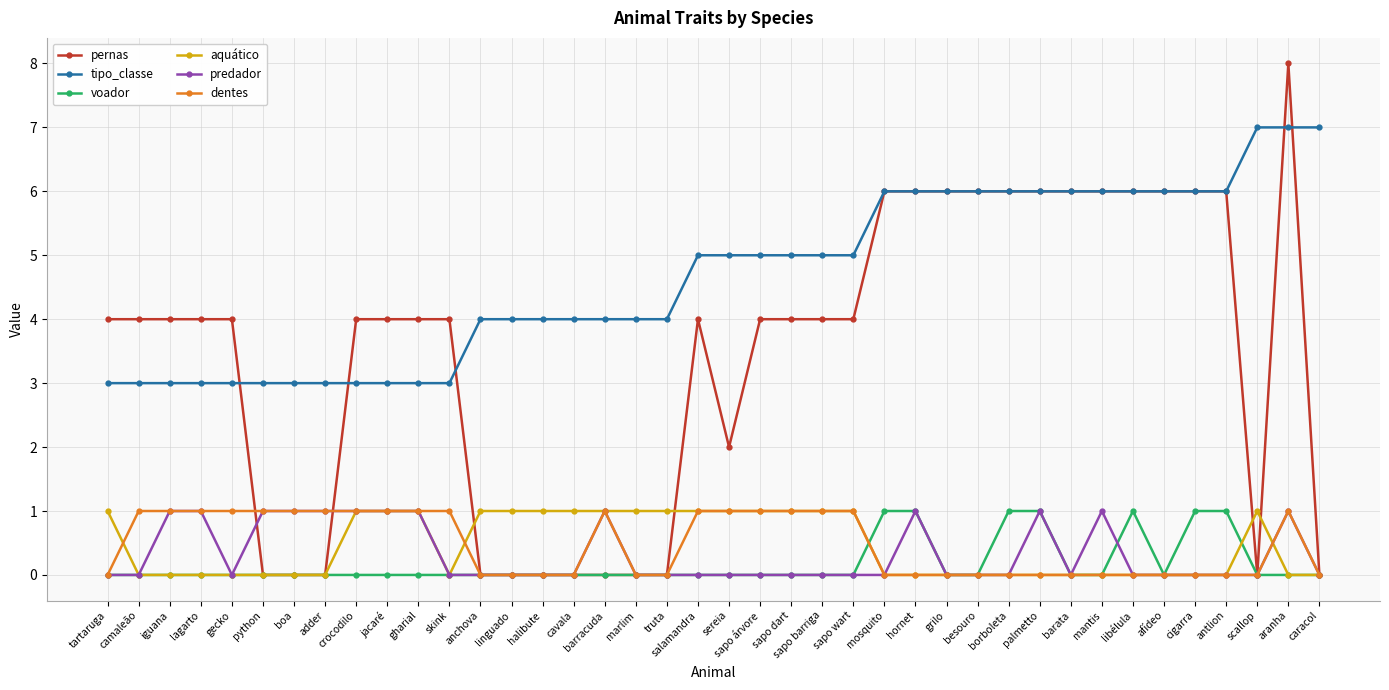

What is the difference between the maximum and second lowest values in the aquático series?

1